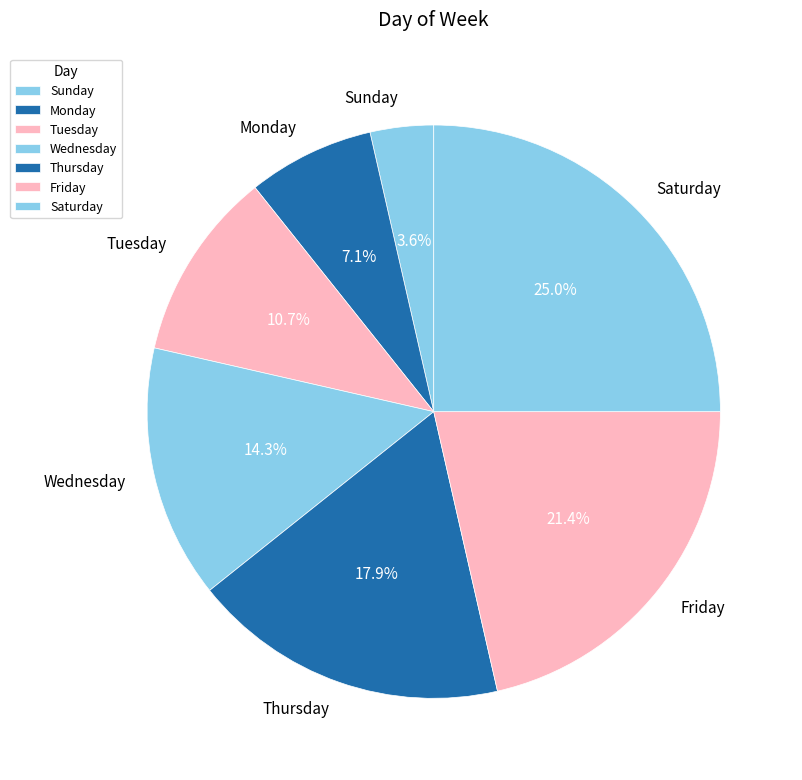

How many slices are in this pie chart?

7